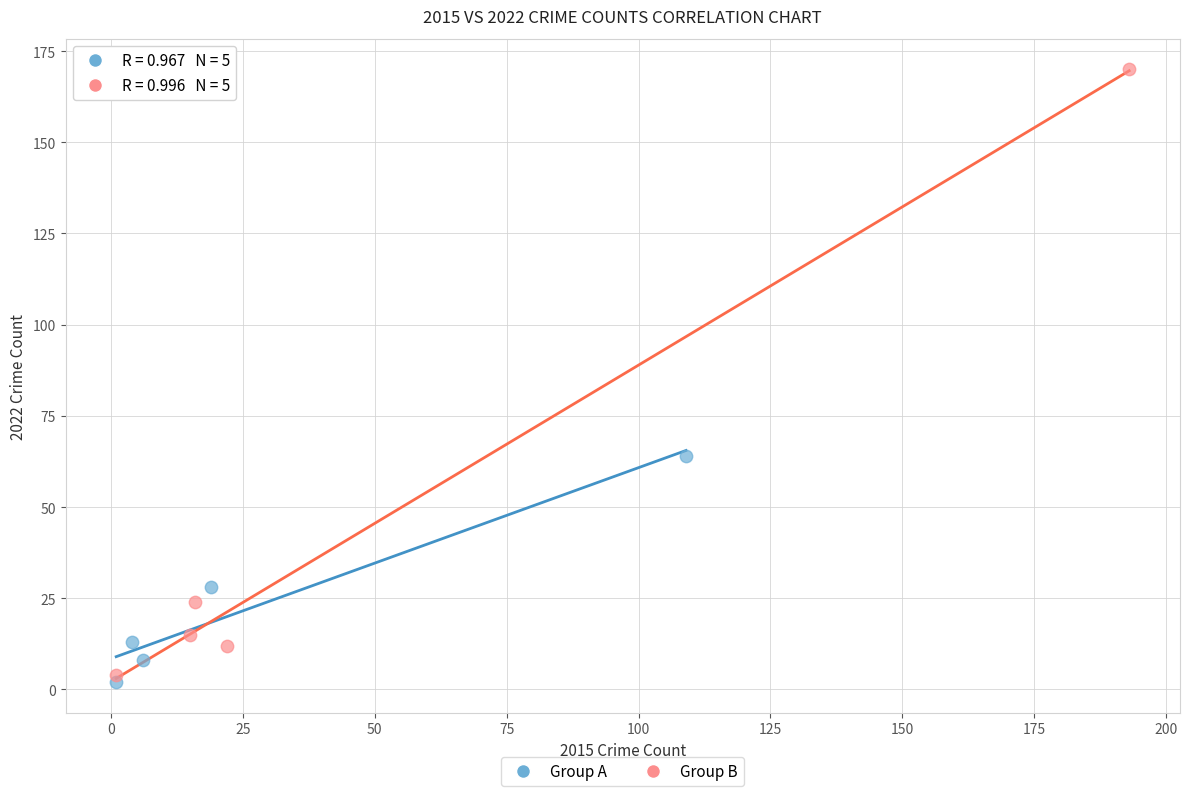

Which series reaches the maximum Y coordinate?

Group B